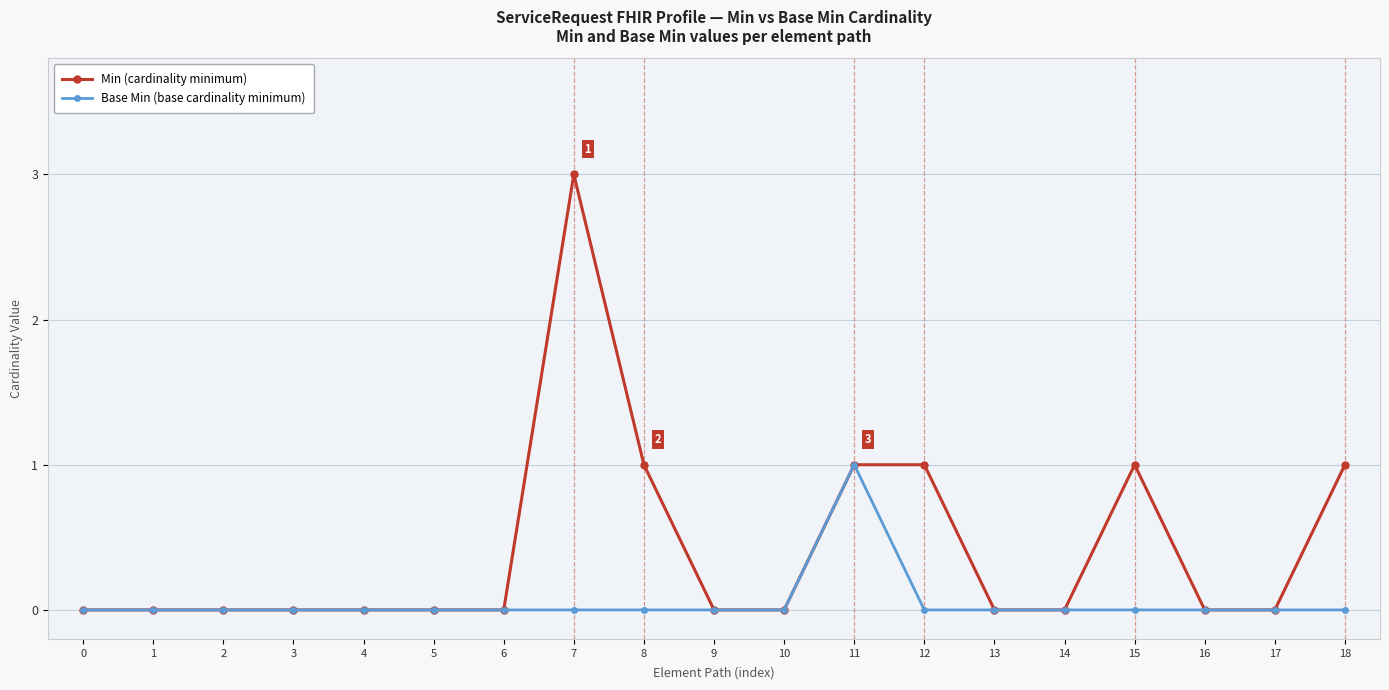

At which category is the sum across all series the highest?

7